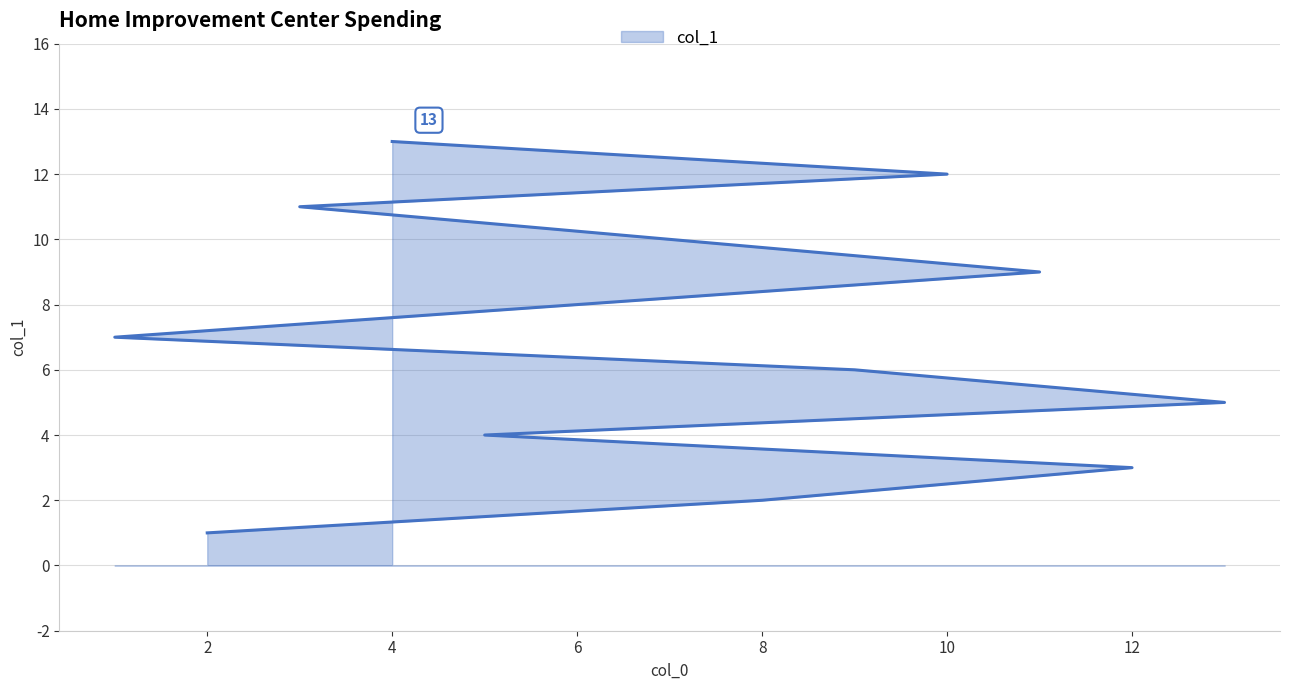

Reading left to right, extract all data points from this chart.

1	2	3	4	5	6	7	8	9	10	11	12	13